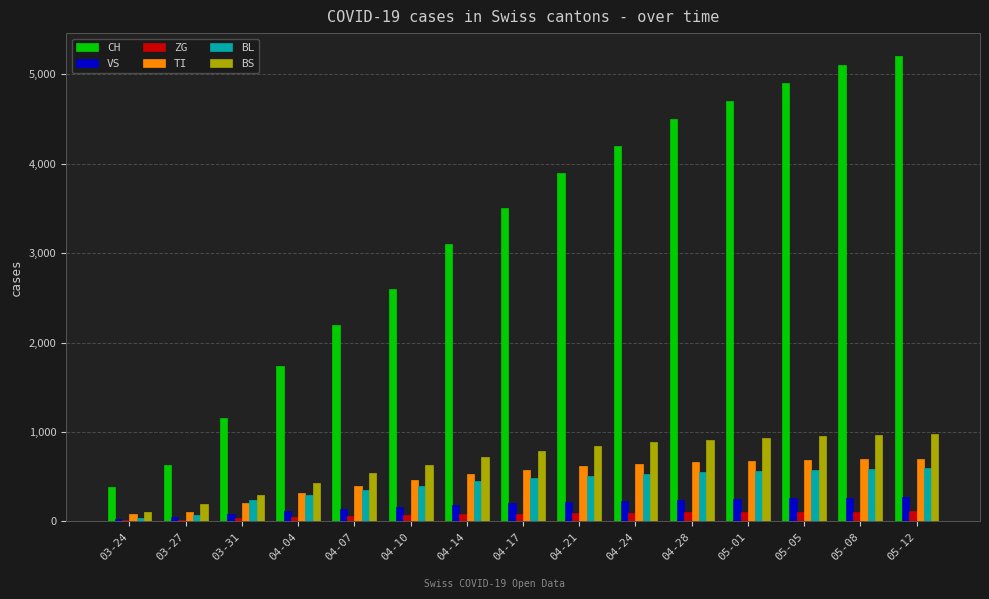

What is the highest value of the VS series?

269